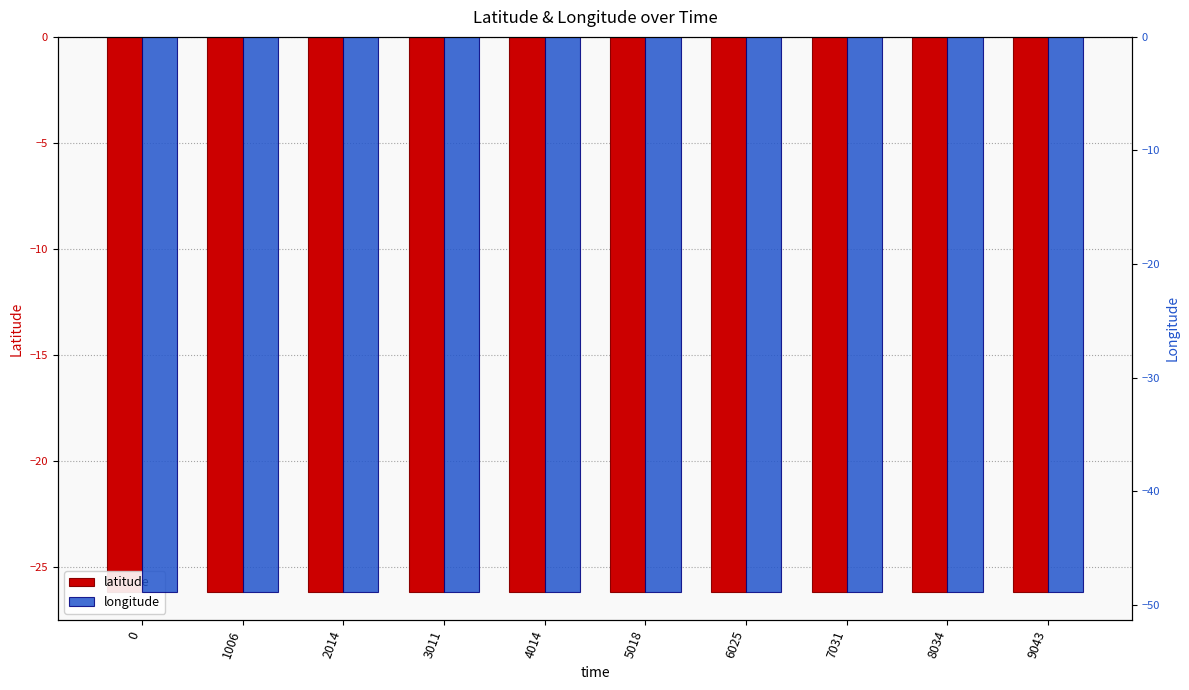

What is the value of the latitude bar at the 10th from the left?

-26.2